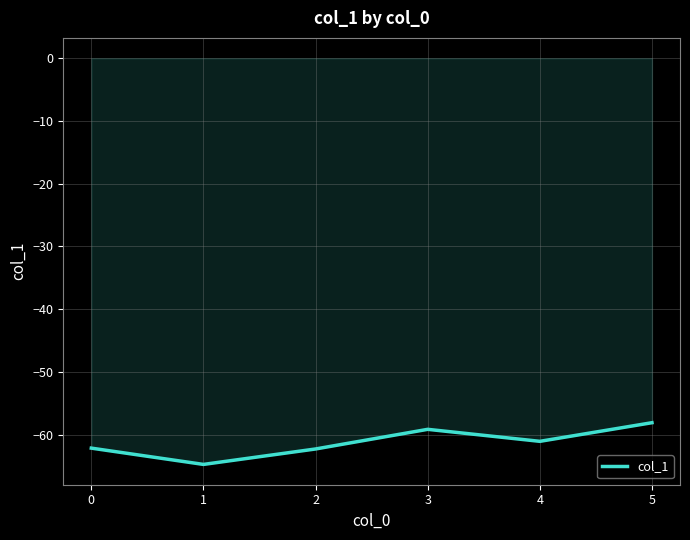

How many lines are shown in the chart?

1